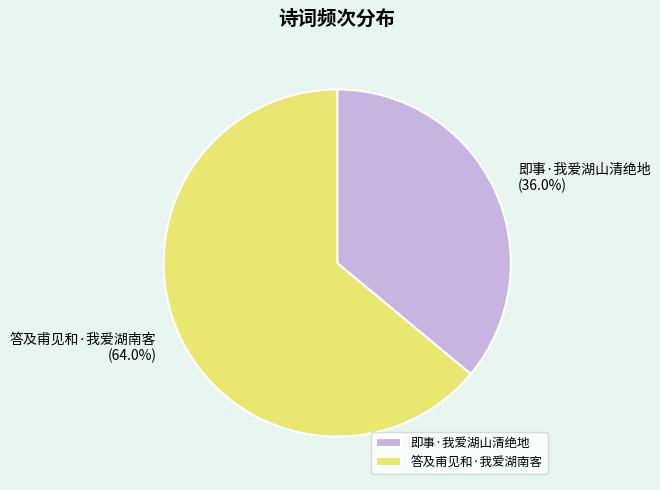

How many segments does this pie chart have?

2